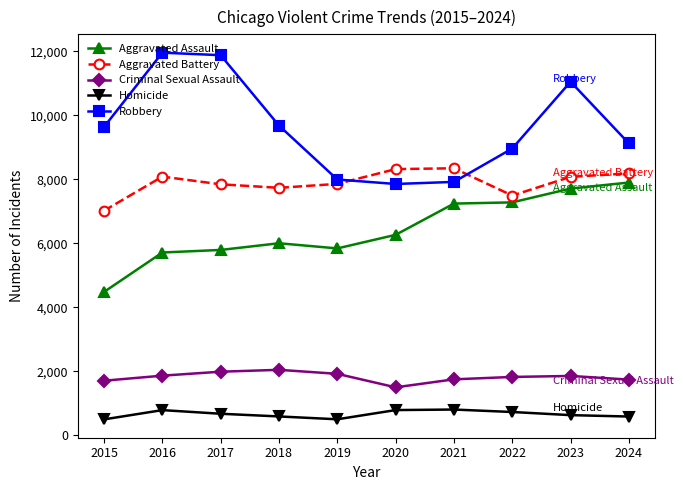

Which series has the widest spread of values?

Robbery